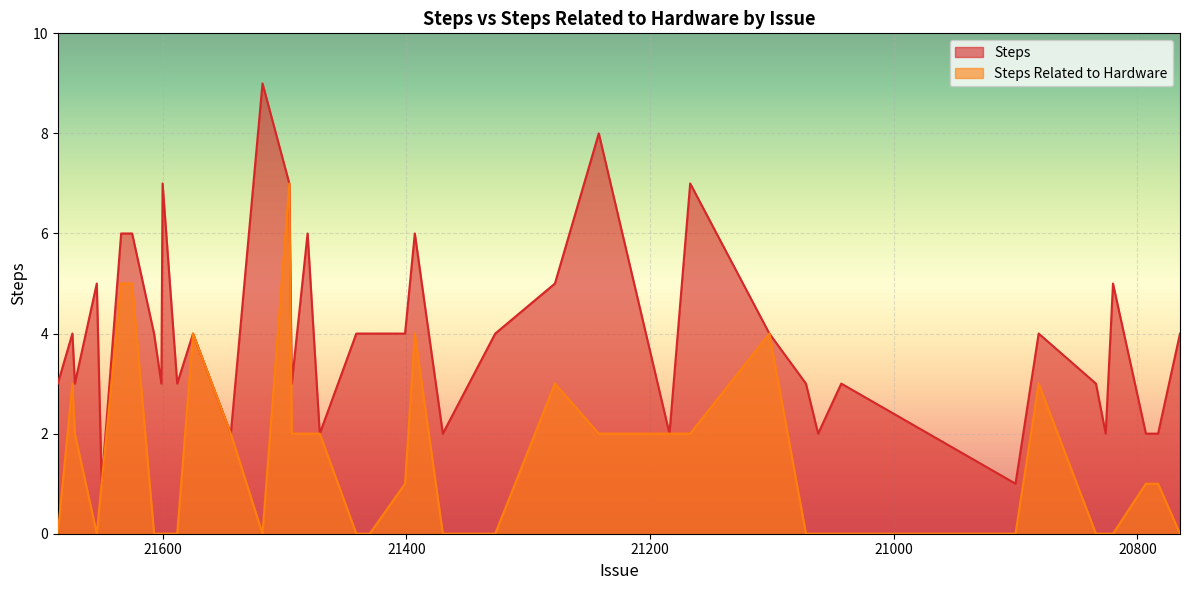

Where does the Steps series first go above 4?

21654